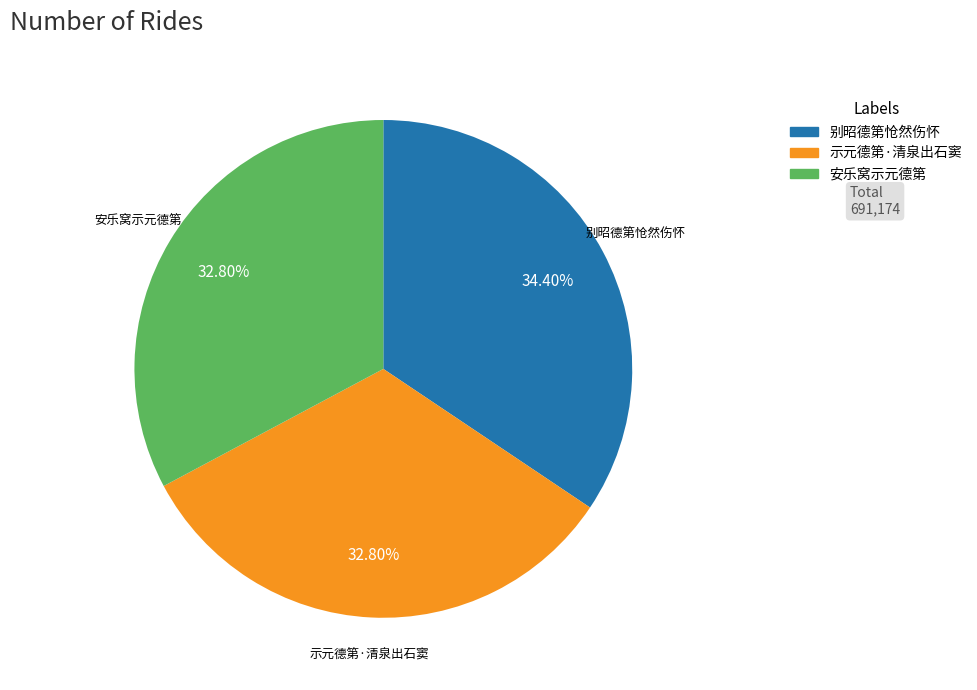

Is there a majority slice in this chart?

No